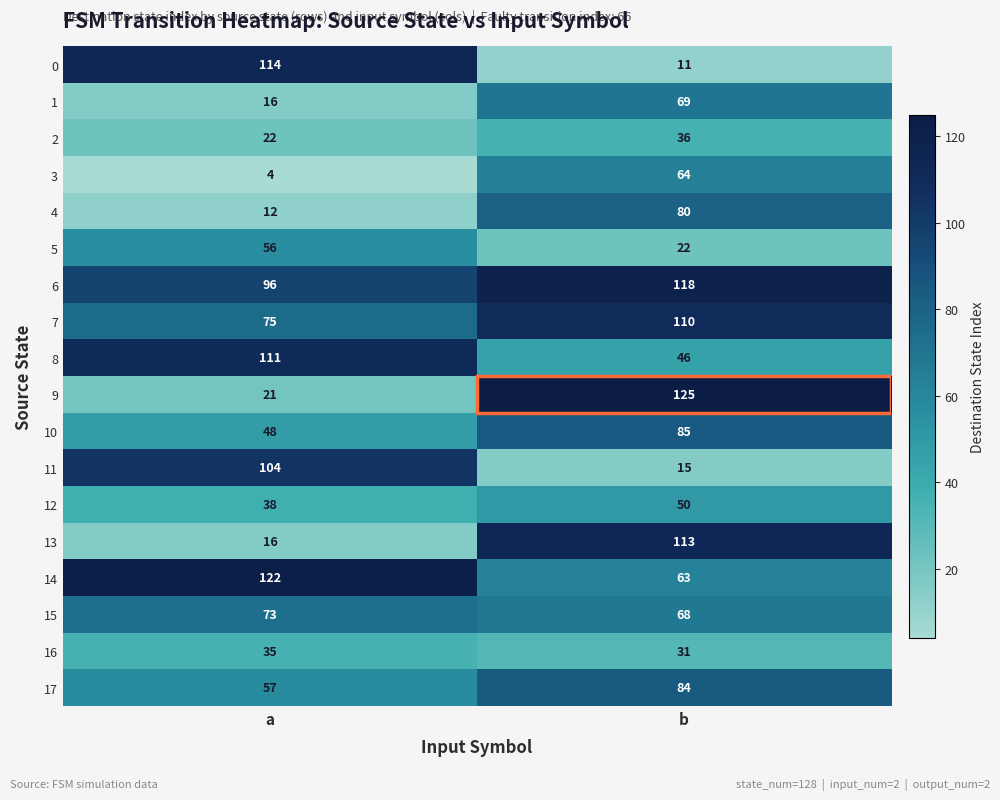

At b, list the series in order from smallest to largest.

0, 11, 5, 16, 2, 8, 12, 14, 3, 15, 1, 4, 17, 10, 7, 13, 6, 9